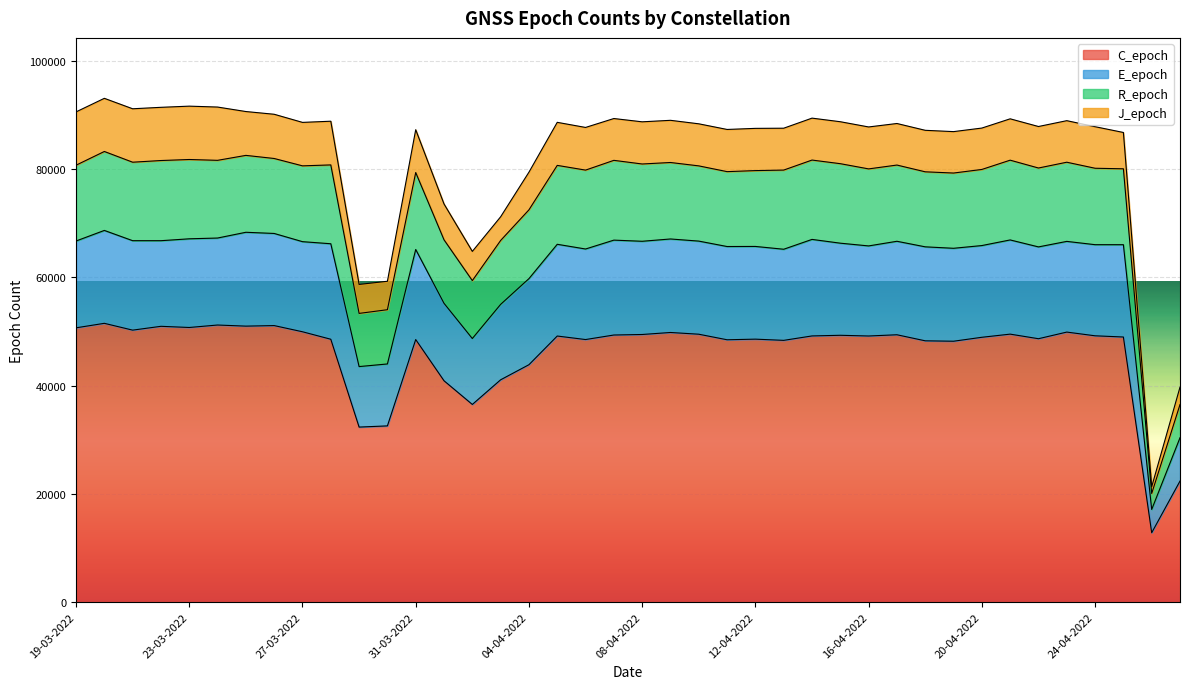

Which has a higher value, 05-04-2022 or 29-03-2022?

05-04-2022